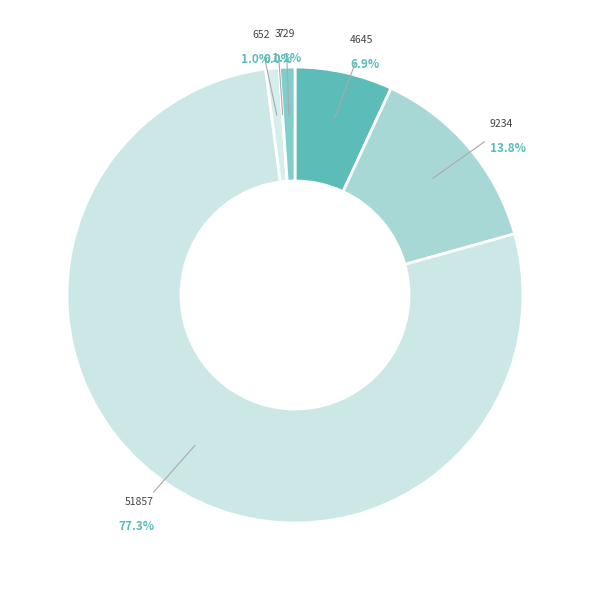

Is it true that HPDHFH/9234/FGFHB is 1% of the pie?

False